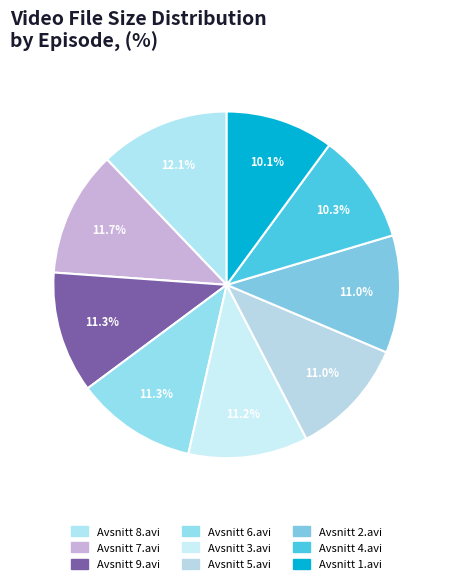

To the nearest percent, what percentage of the pie is Avsnitt 4.avi?

10%